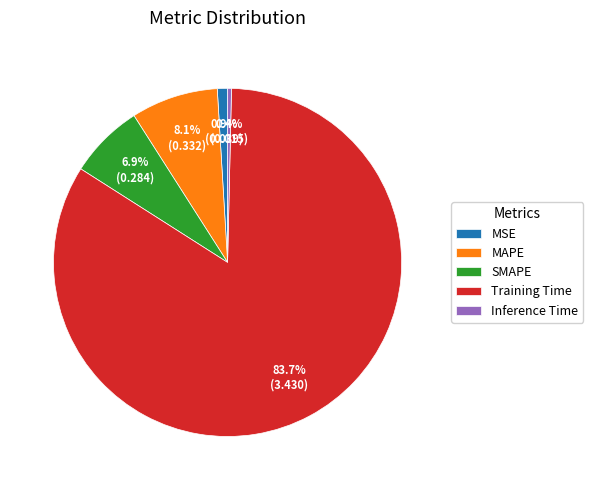

Which slice is the largest?

Training Time